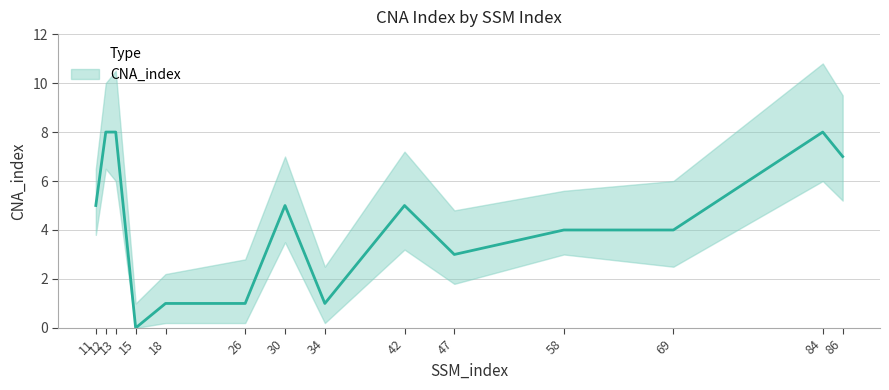

Reading right to left, extract all data points from this chart.

86=7	84=8	69=4	58=4	47=3	42=5	34=1	30=5	26=1	18=1	15=0	13=8	12=8	11=5